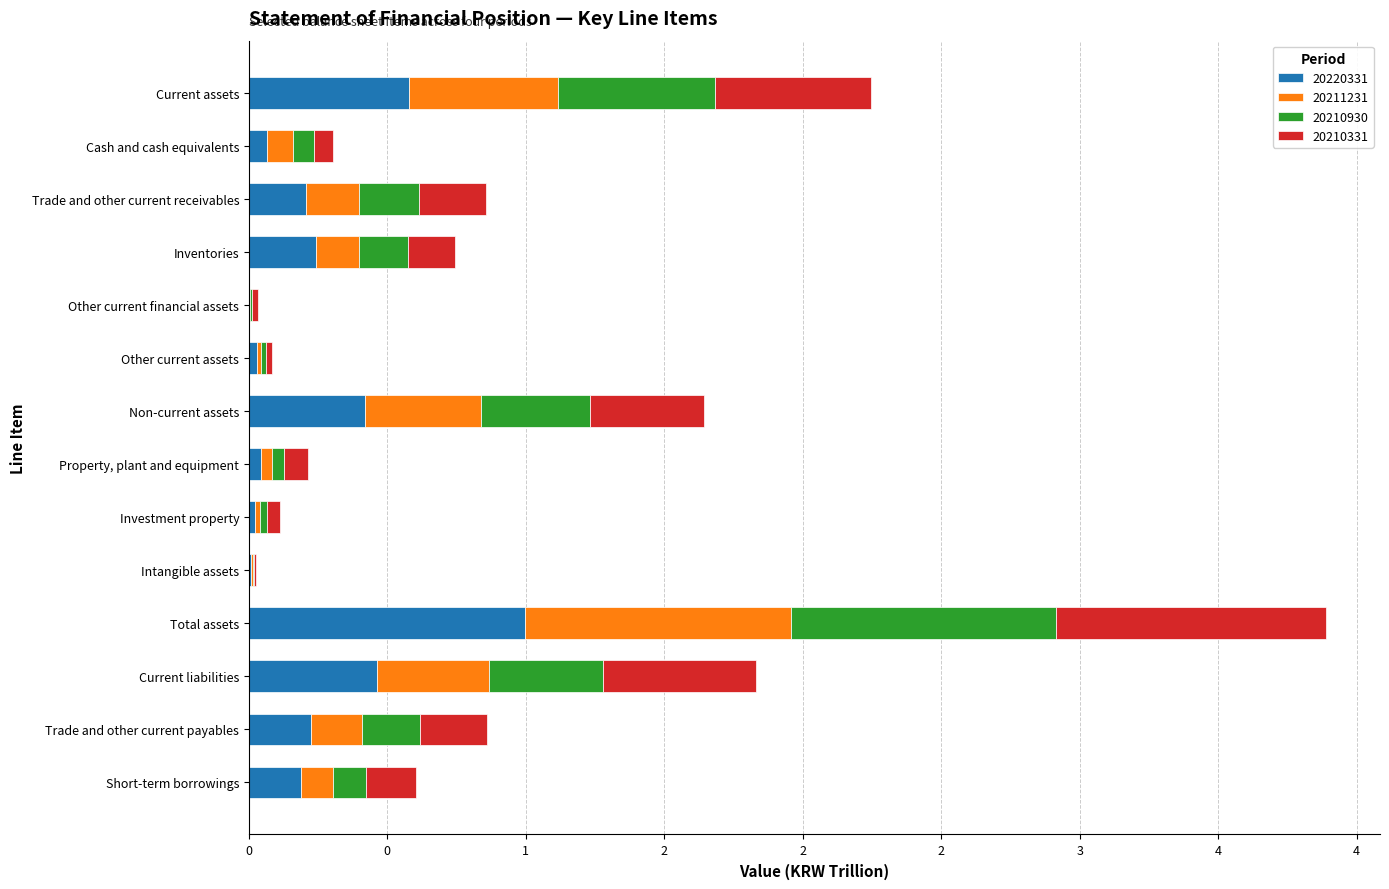

What are all the series names shown in the legend?

20220331, 20211231, 20210930, 20210331